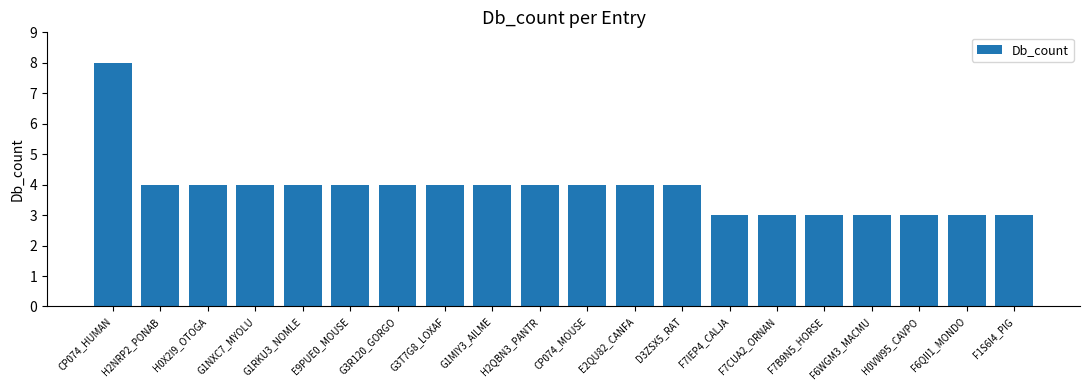

What is the difference between the maximum and minimum values?

5